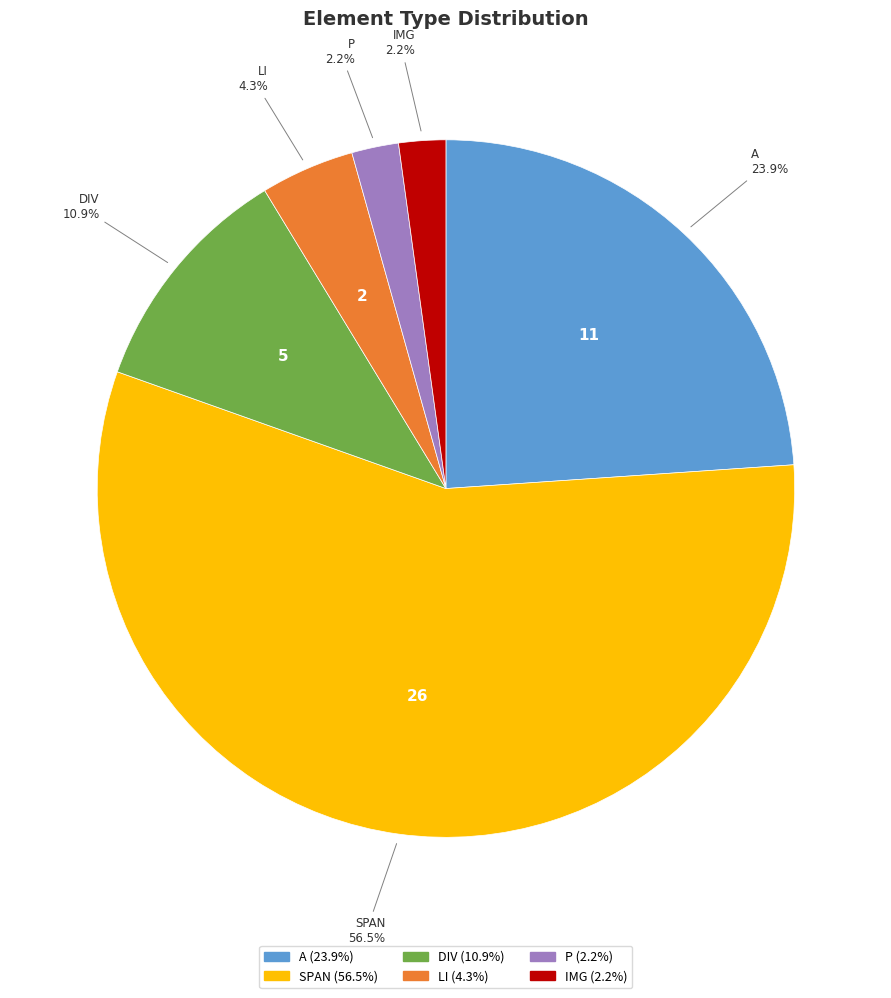

To the nearest percent, what is the average slice percentage?

17%